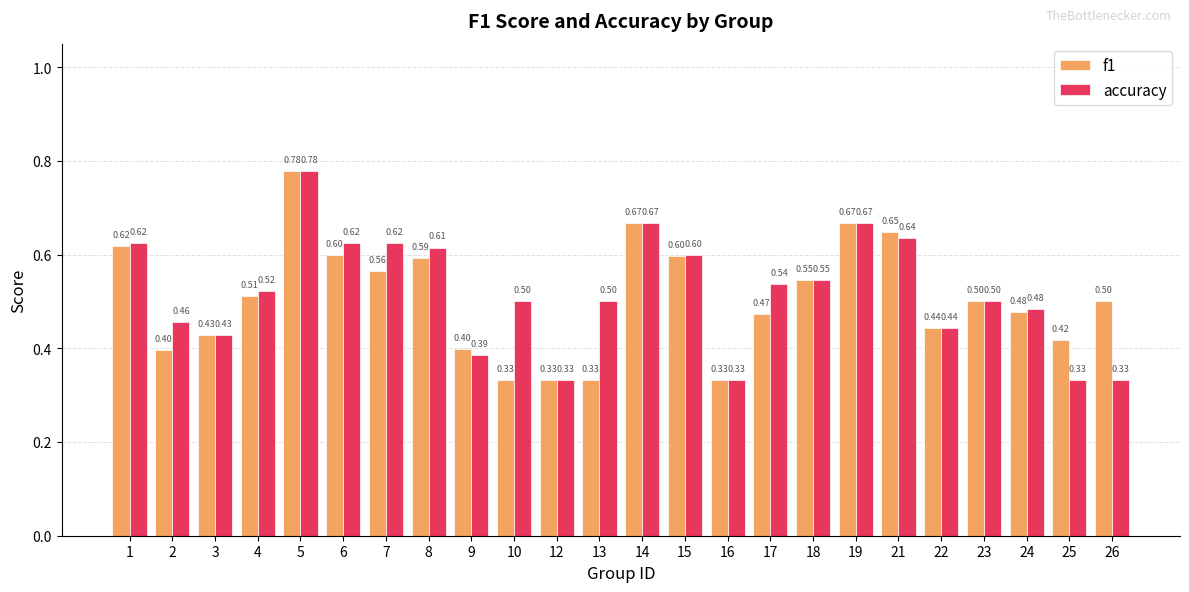

Is it true that accuracy equals 0.5 at 23?

True